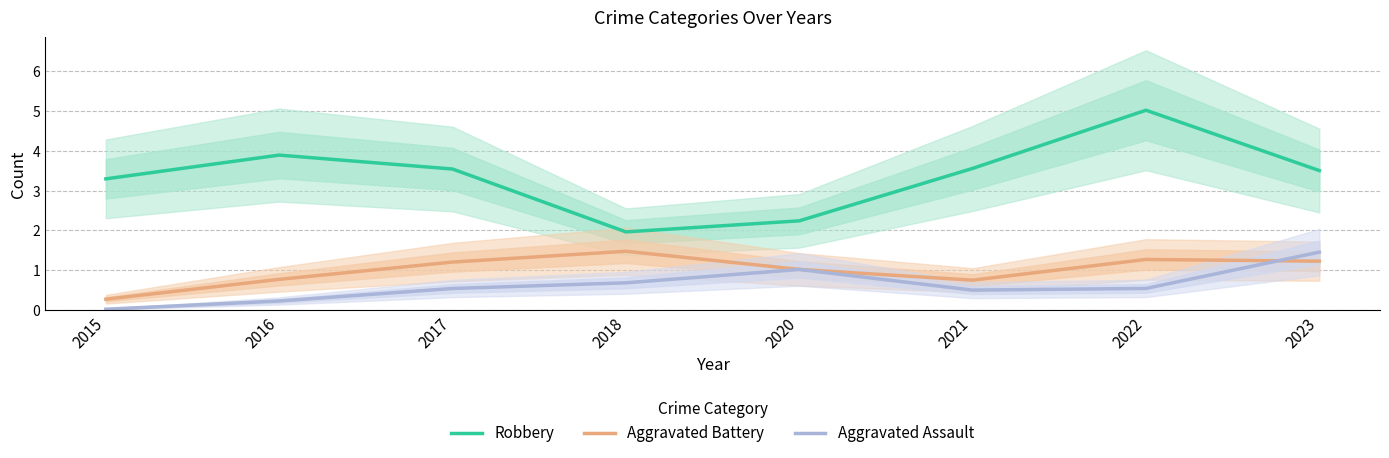

True or false: Robbery and Aggravated Battery intersect in this chart.

False